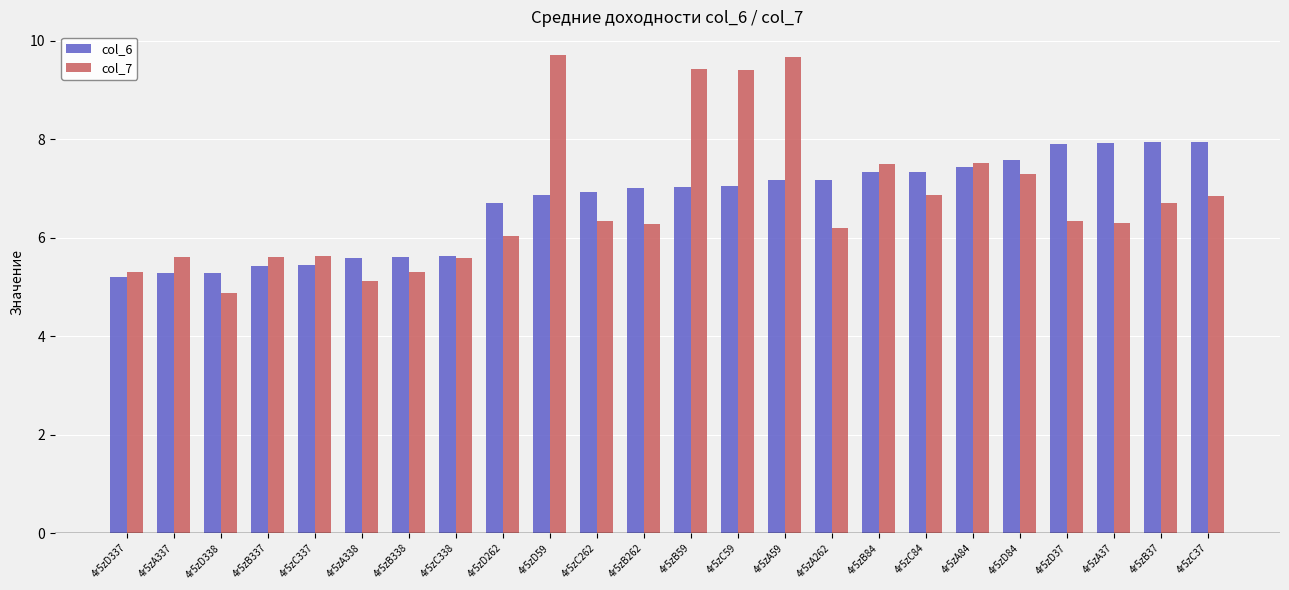

List the series in order of their peak value, lowest first.

col_6, col_7